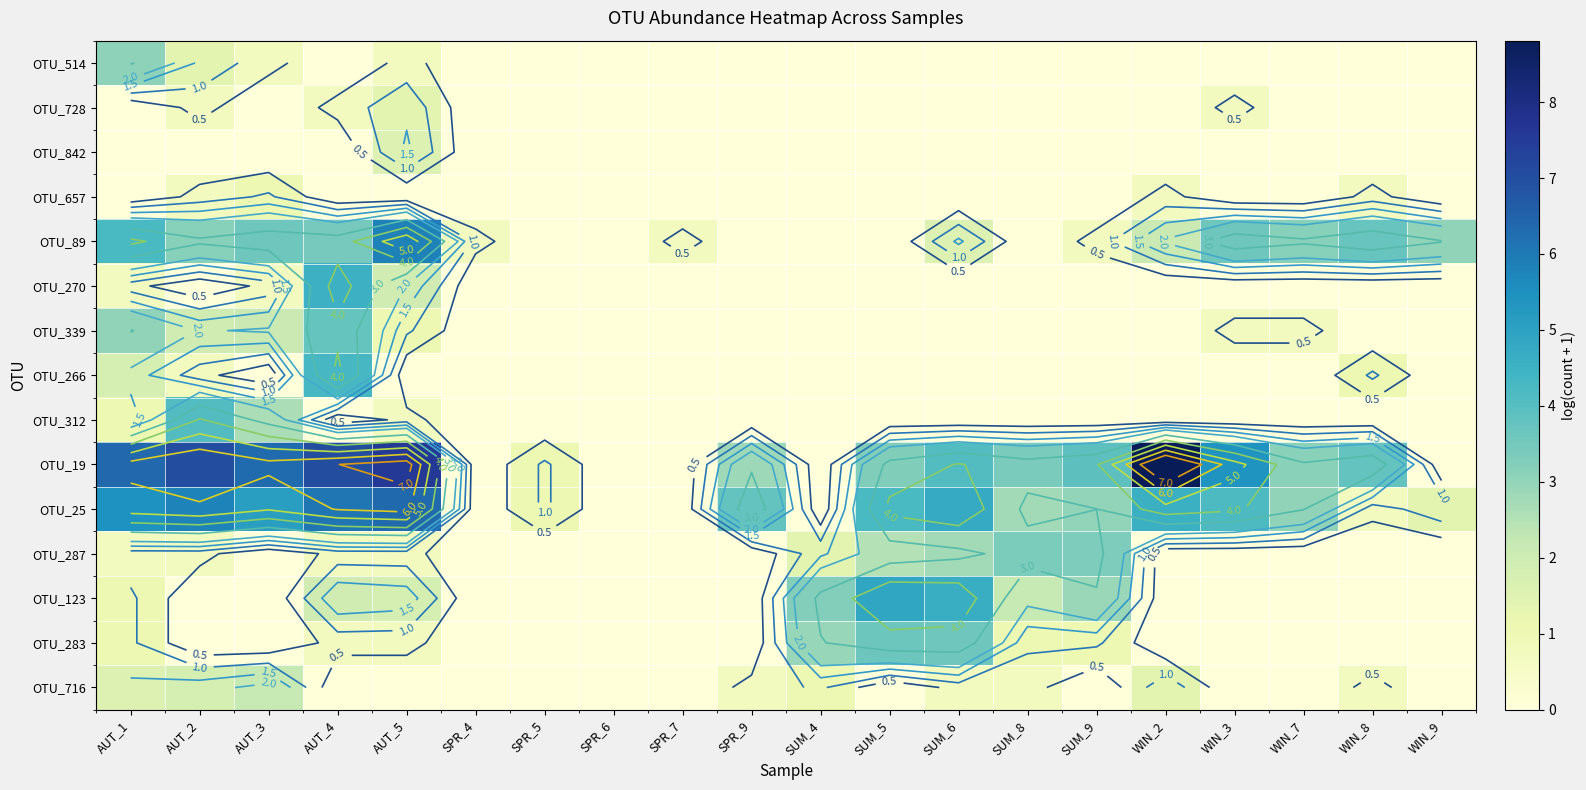

What is the difference between the OTU_89 values at AUT_5 and SPR_6?

5.8